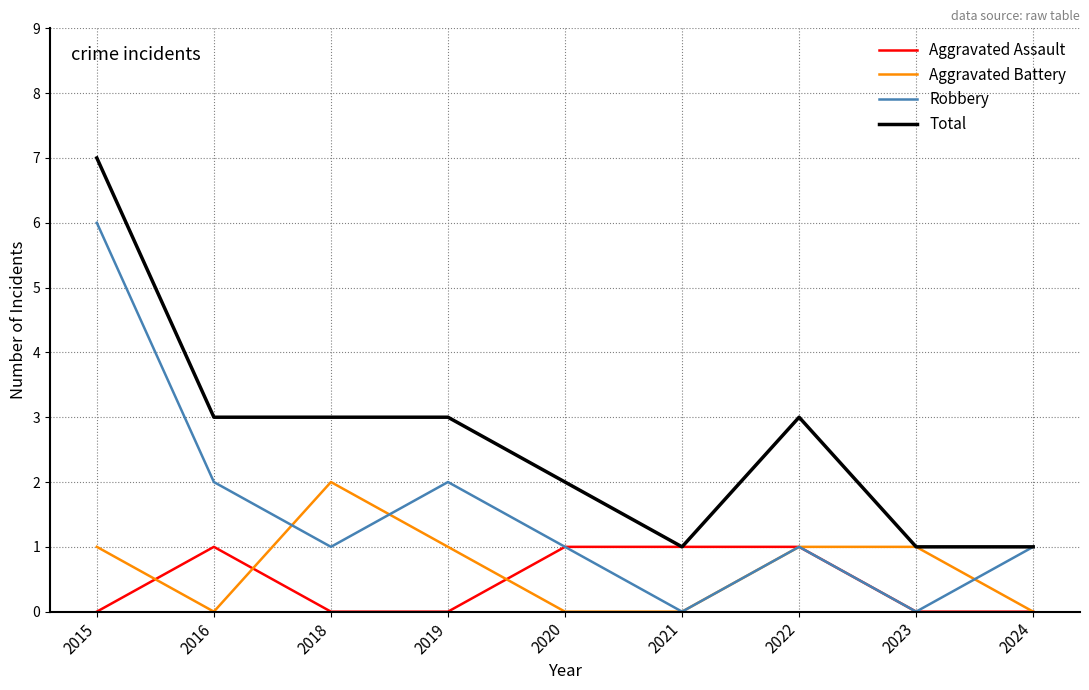

List the series in order of their peak value, highest first.

Total, Robbery, Aggravated Battery, Aggravated Assault